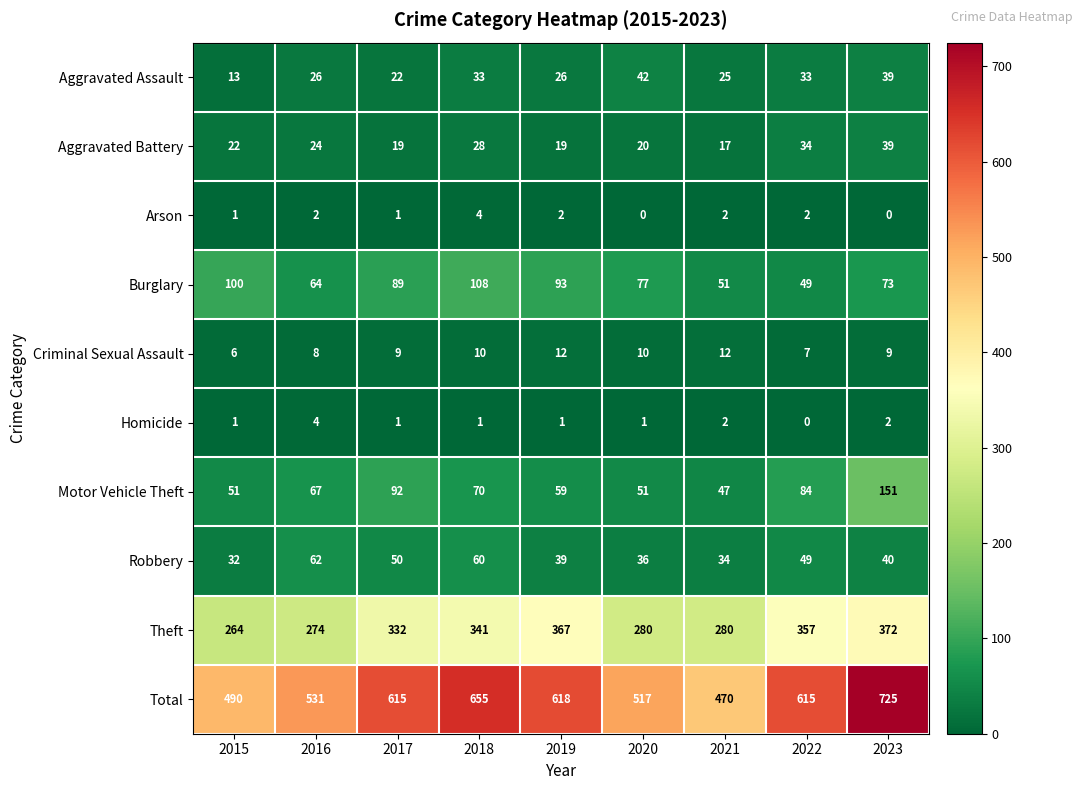

Rank the series at 2019 from highest to lowest value.

Total, Theft, Burglary, Motor Vehicle Theft, Robbery, Aggravated Assault, Aggravated Battery, Criminal Sexual Assault, Arson, Homicide